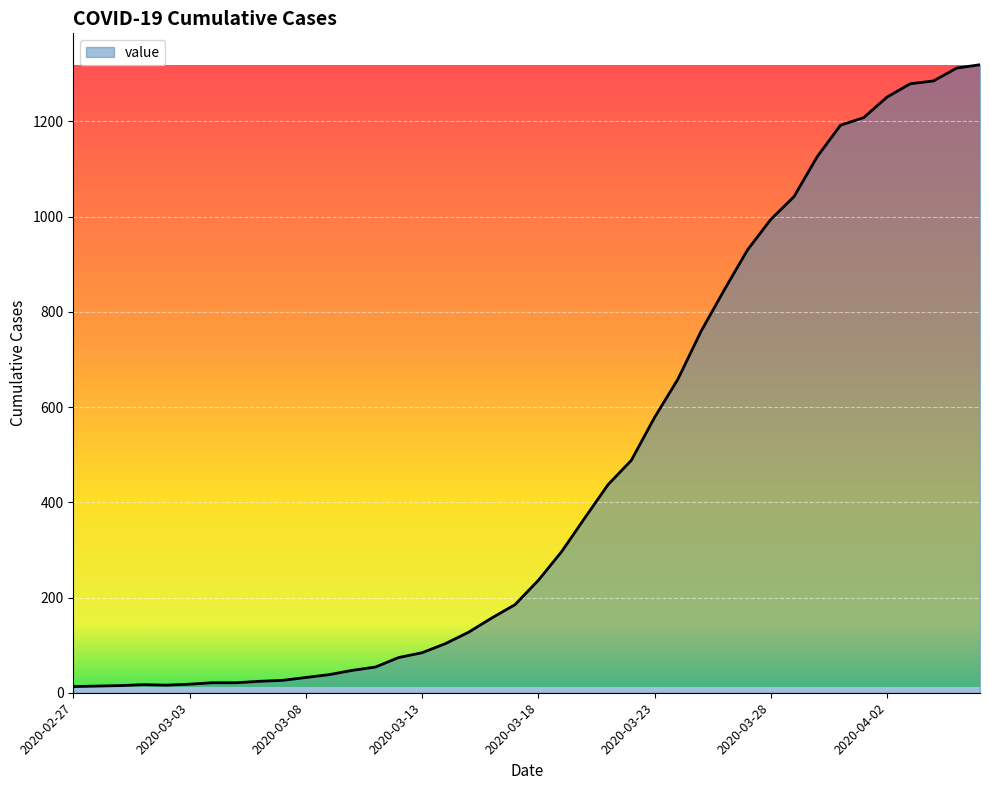

How many lines are shown in the chart?

1